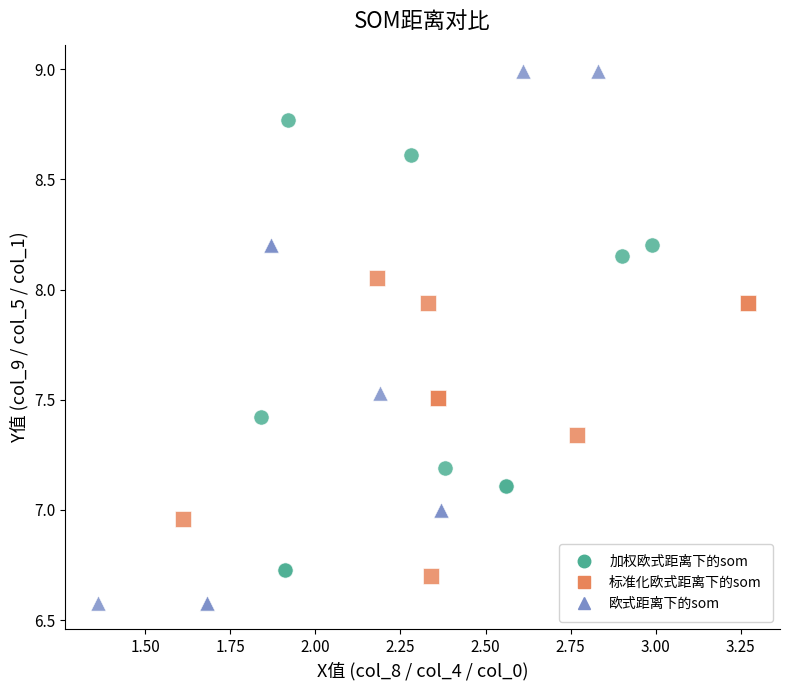

What are all the series names shown in the legend?

加权欧式距离下的som, 标准化欧式距离下的som, 欧式距离下的som